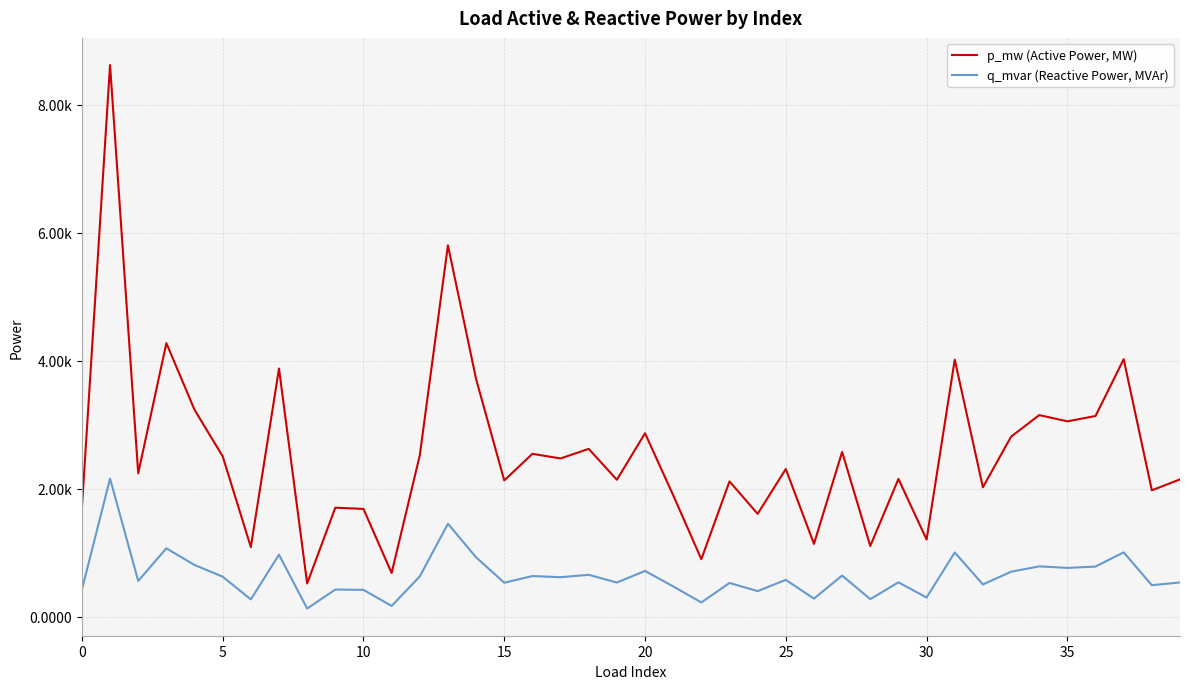

What are all the series names shown in the legend?

p_mw (Active Power, MW), q_mvar (Reactive Power, MVAr)